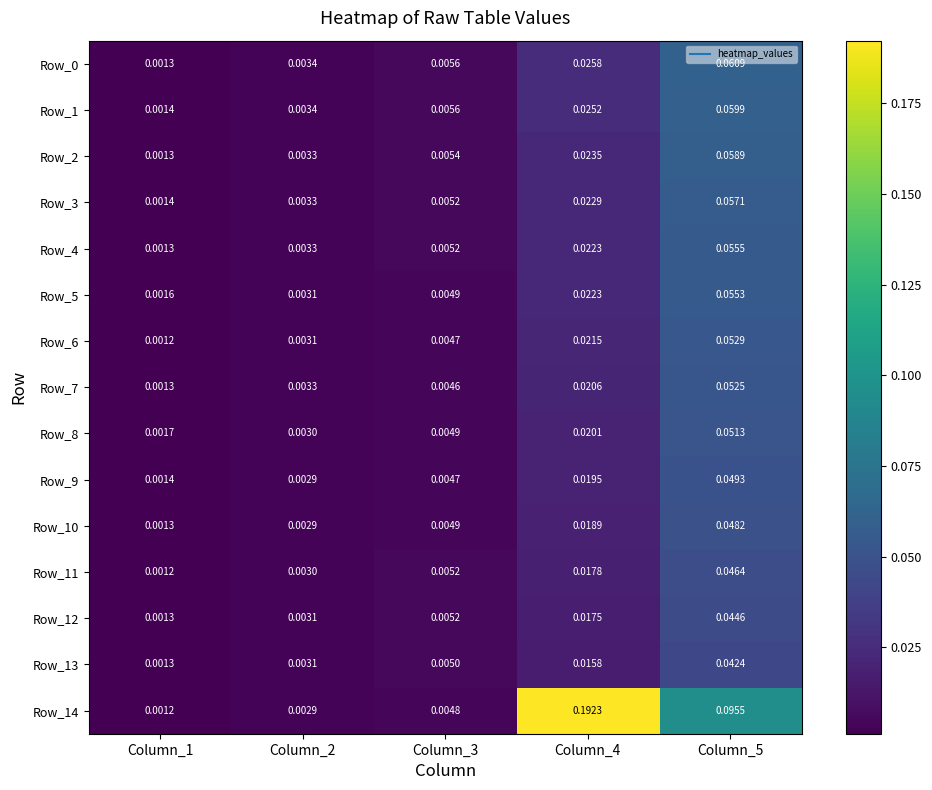

Is the value of Row_14 at Column_4 greater than the value of Row_11 at Column_5?

Yes